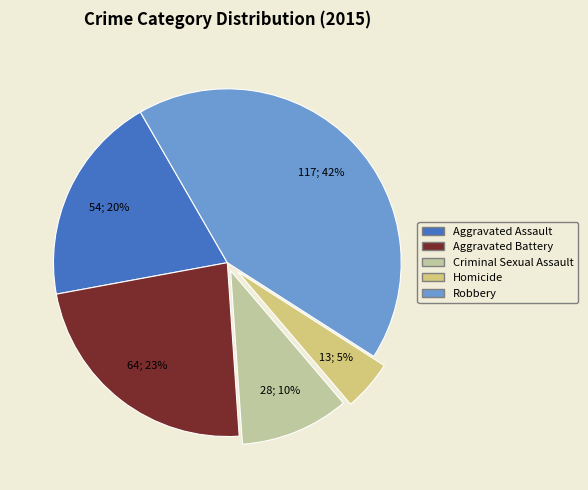

To the nearest percent, what is the difference between the Robbery and Aggravated Battery slice percentages?

19%